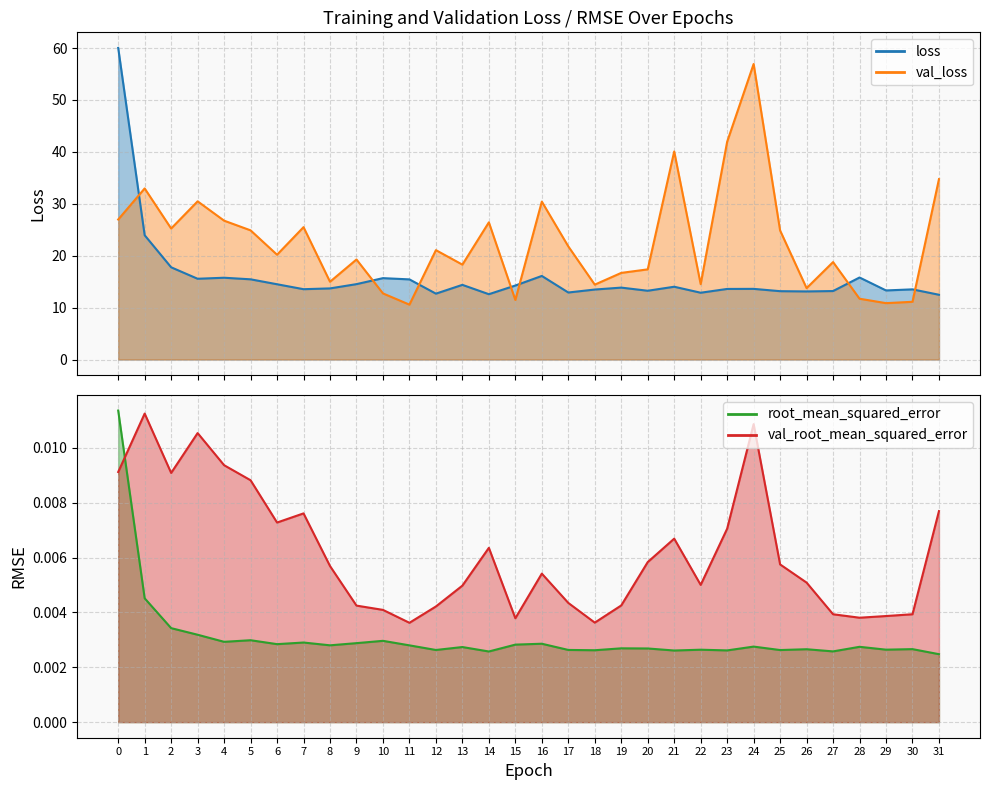

At 4, list the series in order from largest to smallest.

val_loss, loss, val_root_mean_squared_error, root_mean_squared_error